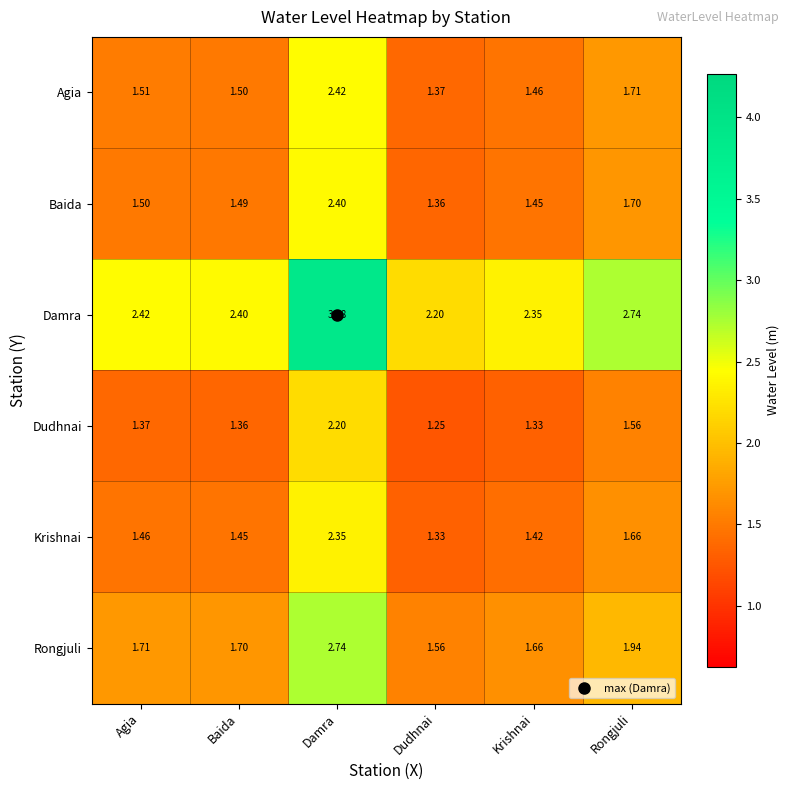

At which label does Dudhnai reach its minimum?

Dudhnai